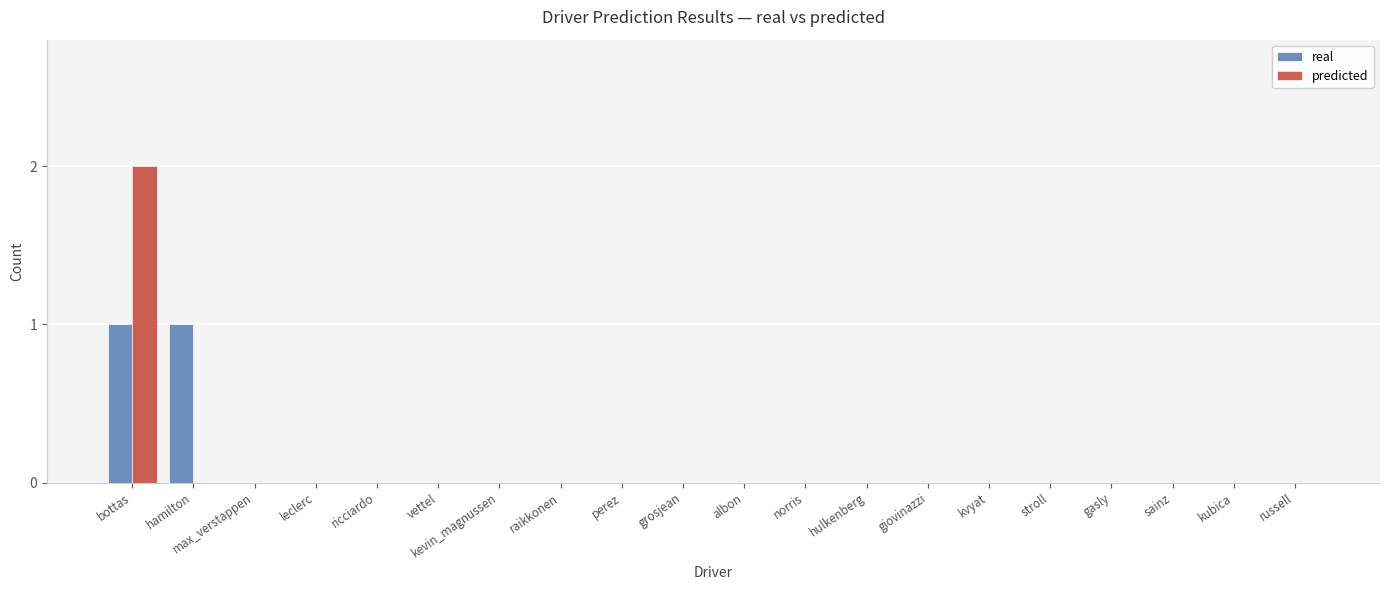

At which label does predicted reach its peak?

bottas